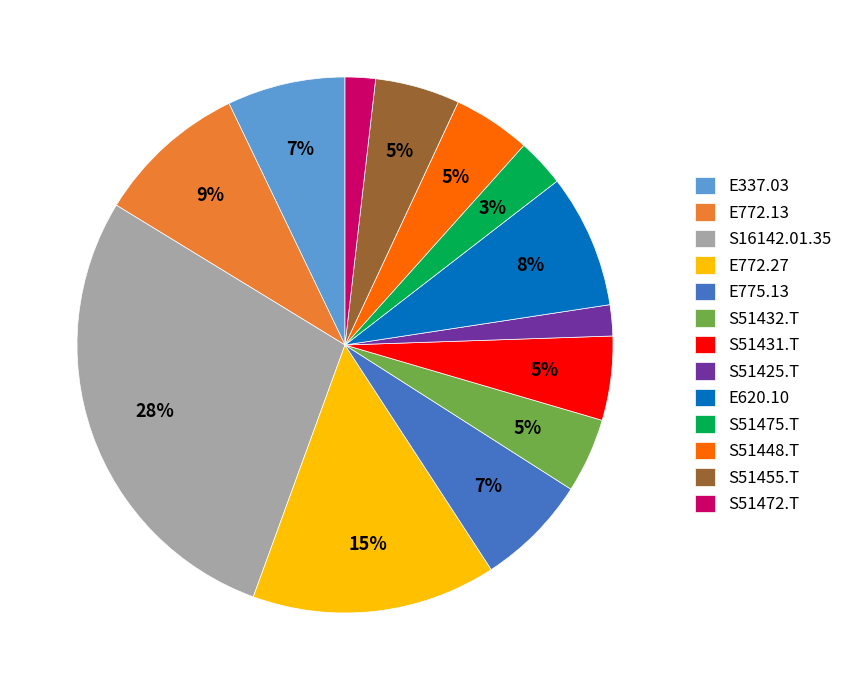

How many segments does this pie chart have?

13